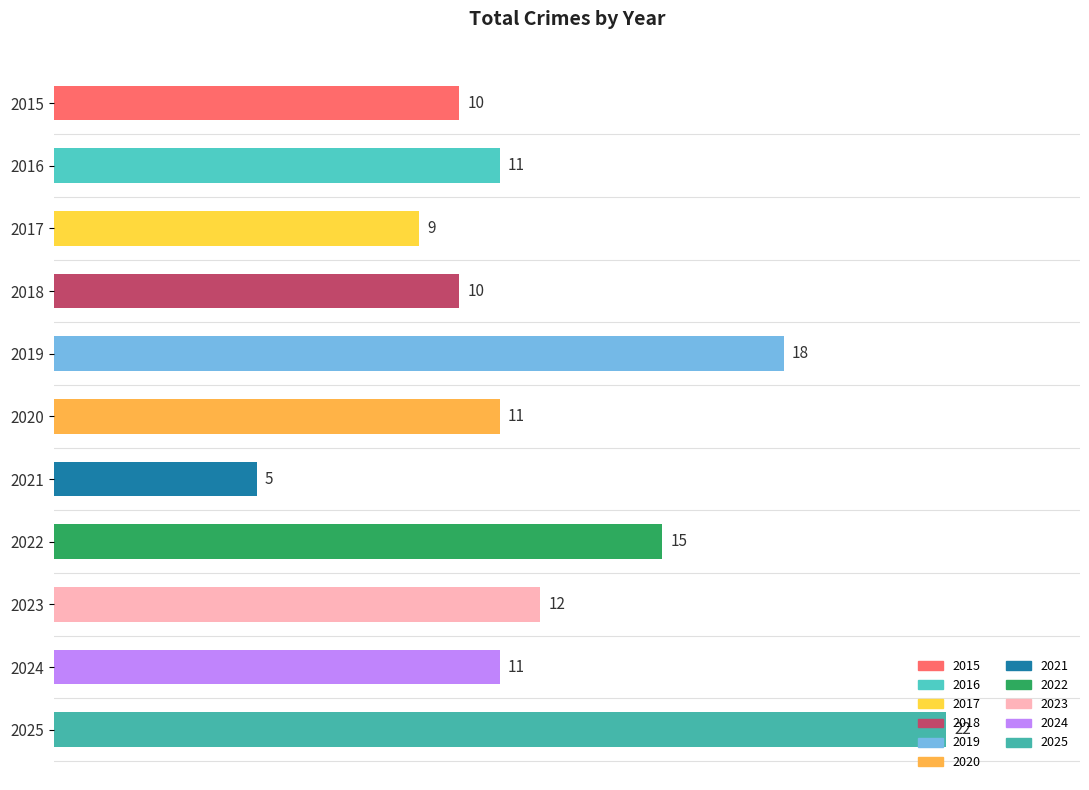

Count the number of values greater than 11.

4